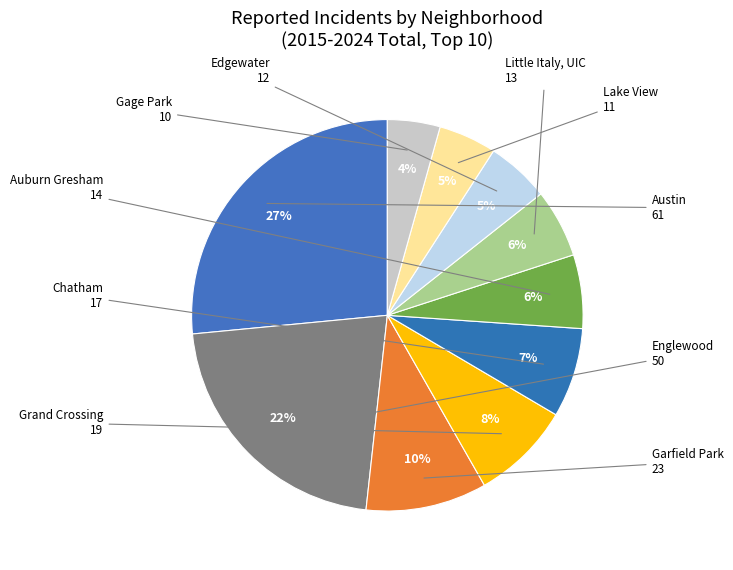

To the nearest percent, what is the difference between the Edgewater and Auburn Gresham slice percentages?

1%